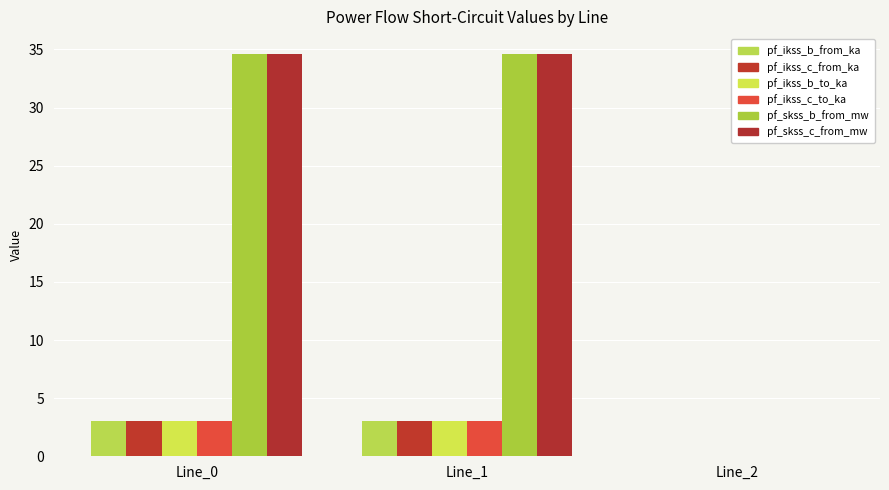

At Line_1, list the series in order from largest to smallest.

pf_skss_c_from_mw, pf_skss_b_from_mw, pf_ikss_c_from_ka, pf_ikss_c_to_ka, pf_ikss_b_to_ka, pf_ikss_b_from_ka